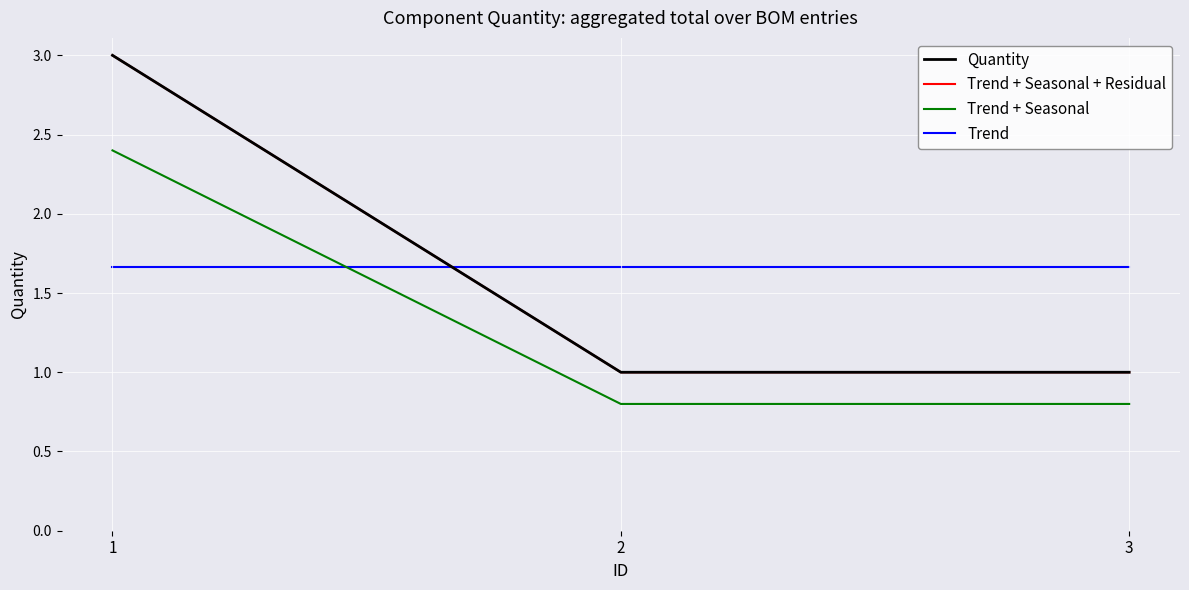

Does the chart display data point markers on the line(s)?

No